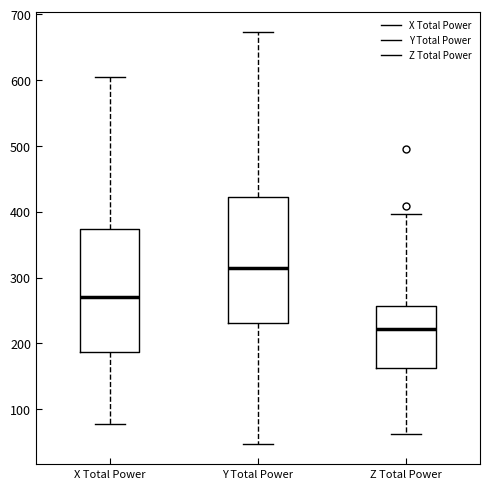

Reading left to right, transcribe this box plot: for each box, give where its median line is, the range the box spans, and where its two whiskers end, as read against the y-axis. The values are not printed on the chart, so give them approximately, as read against the axis.

X Total Power: median 270, box 190 to 370, whiskers 80 to 600
Y Total Power: median 310, box 230 to 420, whiskers 50 to 670
Z Total Power: median 220, box 160 to 260, whiskers 60 to 400